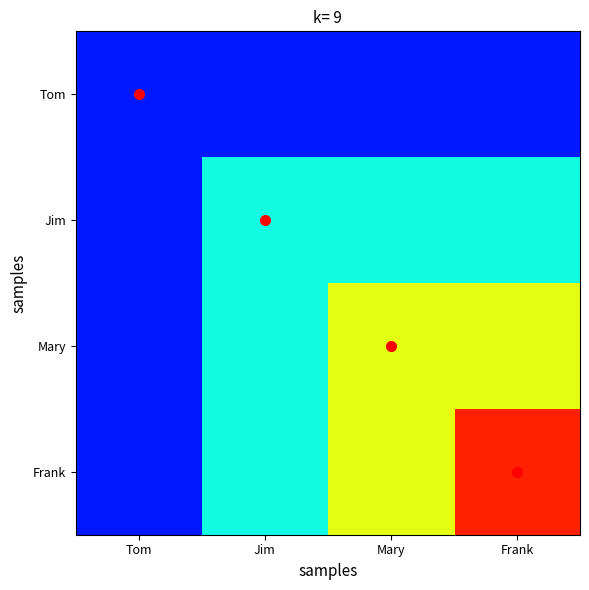

At which category is the sum across all series the highest?

Frank